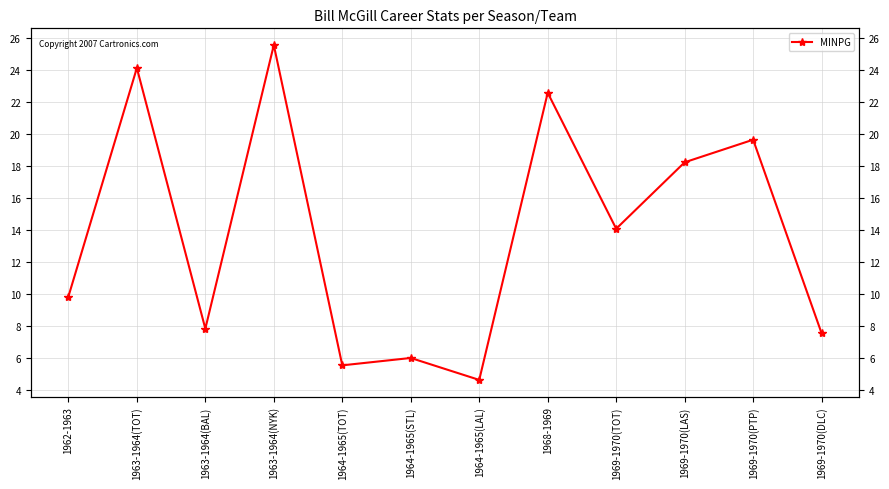

Count the number of data series in this chart.

1